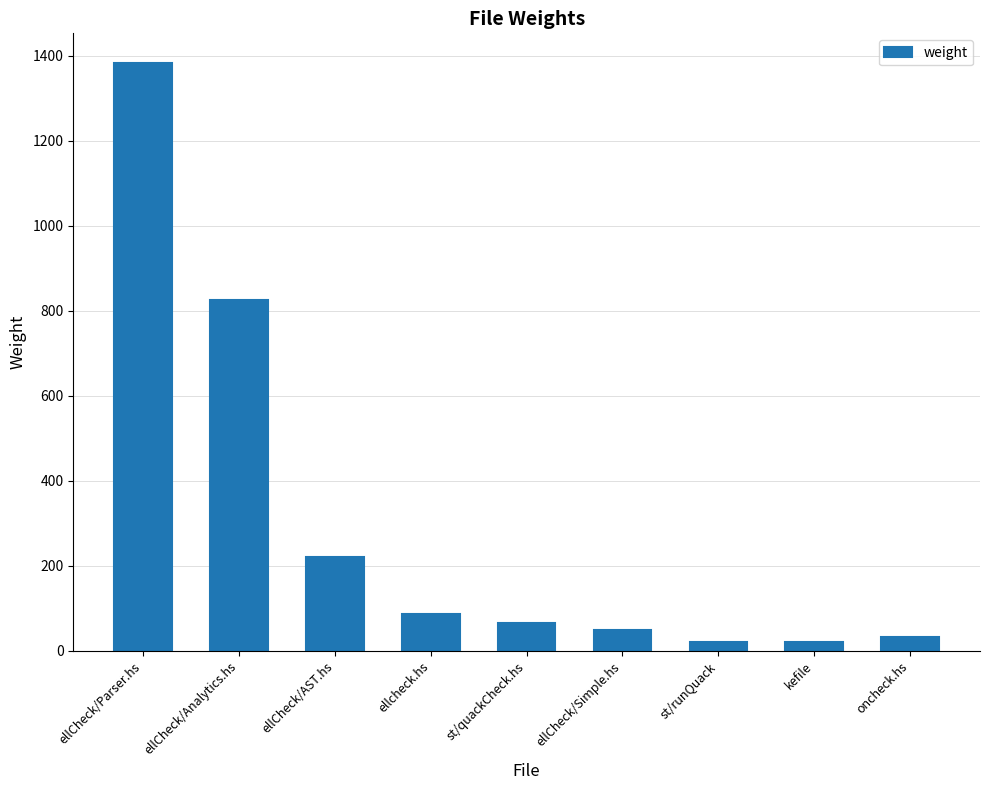

How many series are shown in this chart?

1